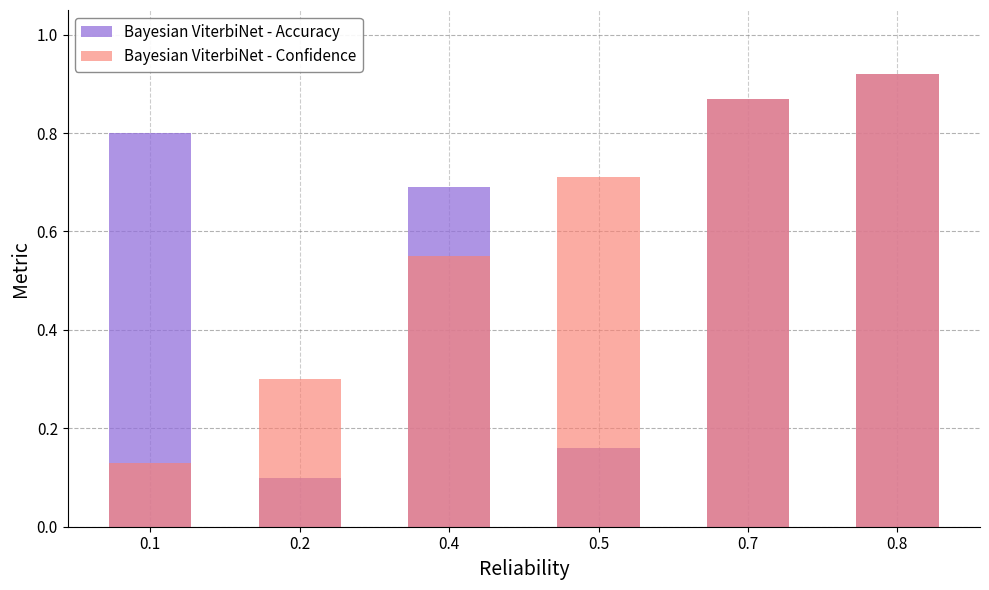

What is the difference between the second highest and minimum values in the Bayesian ViterbiNet - Accuracy series?

0.8